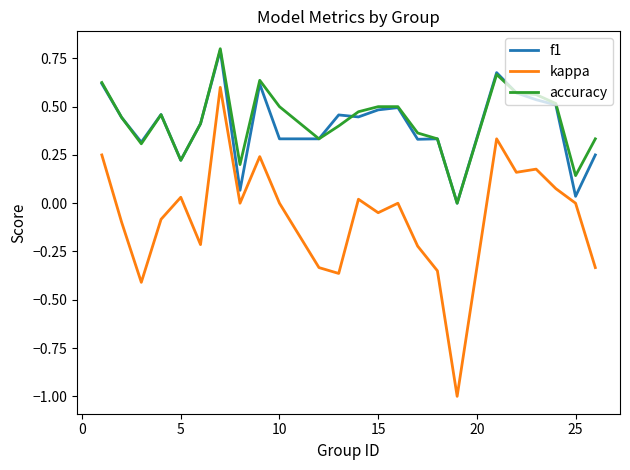

What is the smallest value displayed?

-1.0